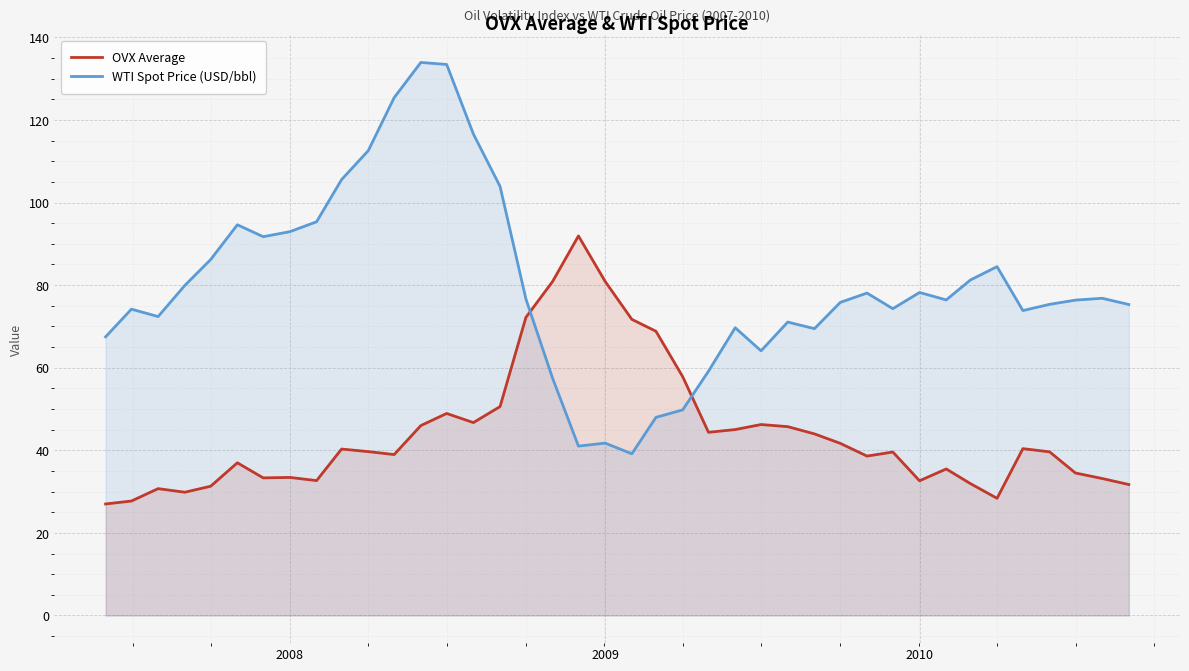

Rank the series by their average value, from lowest to highest.

OVX Average, WTI Spot Price (USD/bbl)